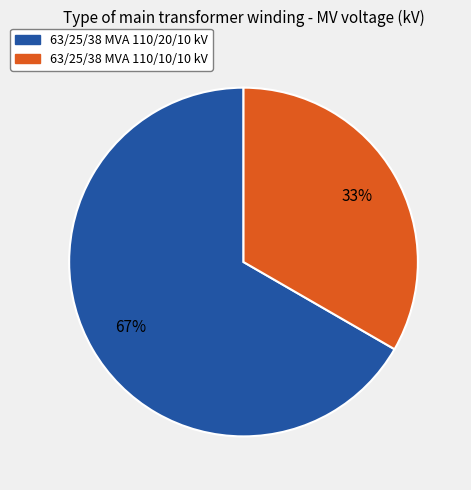

Rank the categories by value from lowest to highest.

63/25/38 MVA 110/10/10 kV, 63/25/38 MVA 110/20/10 kV